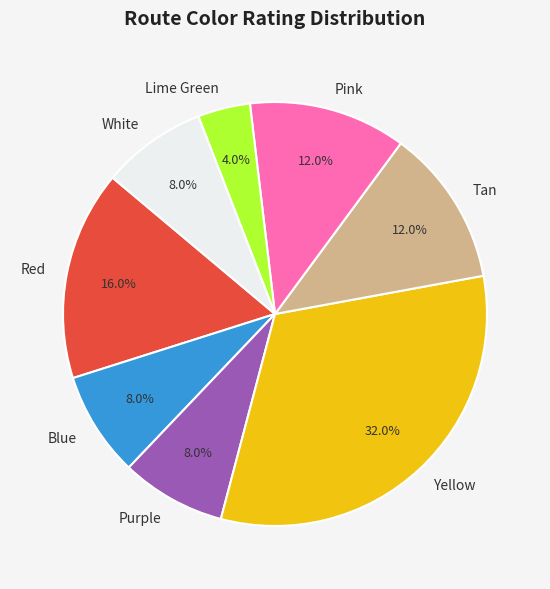

Which has a higher value, Tan or Red?

Red